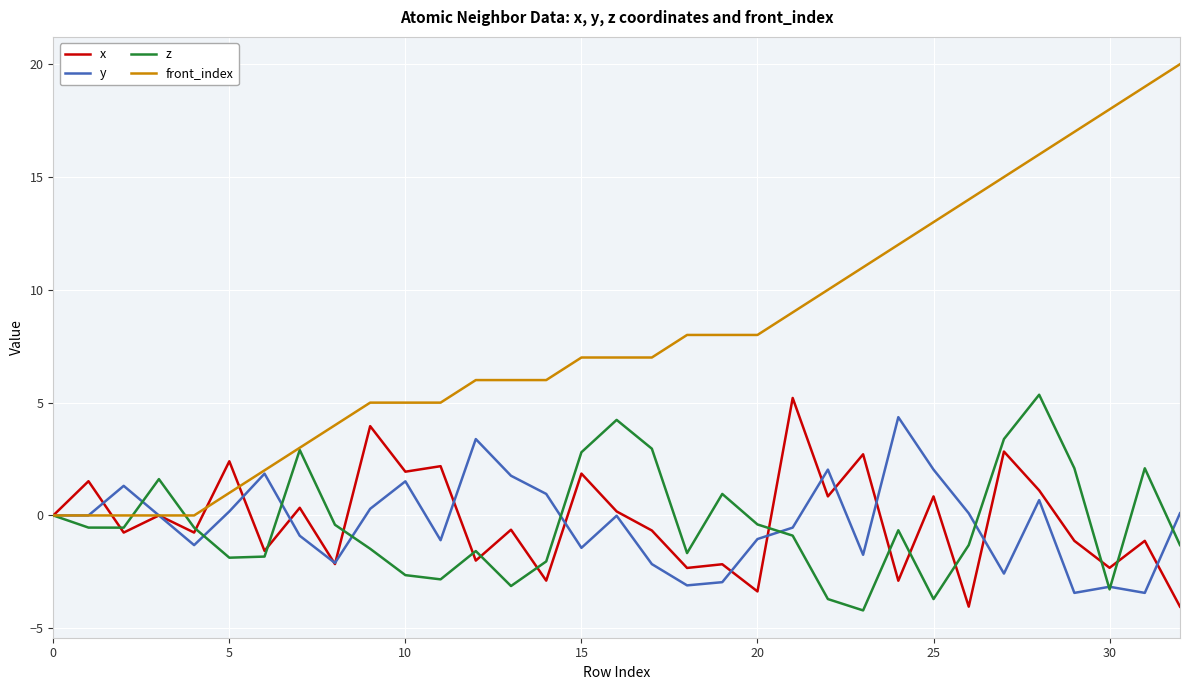

Which series has the largest total across all categories?

front_index